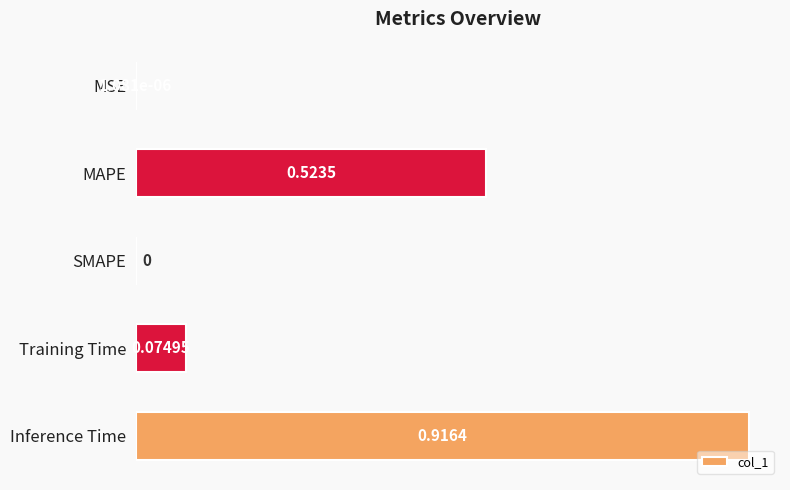

What is the change in value from Training Time to Inference Time?

+0.8